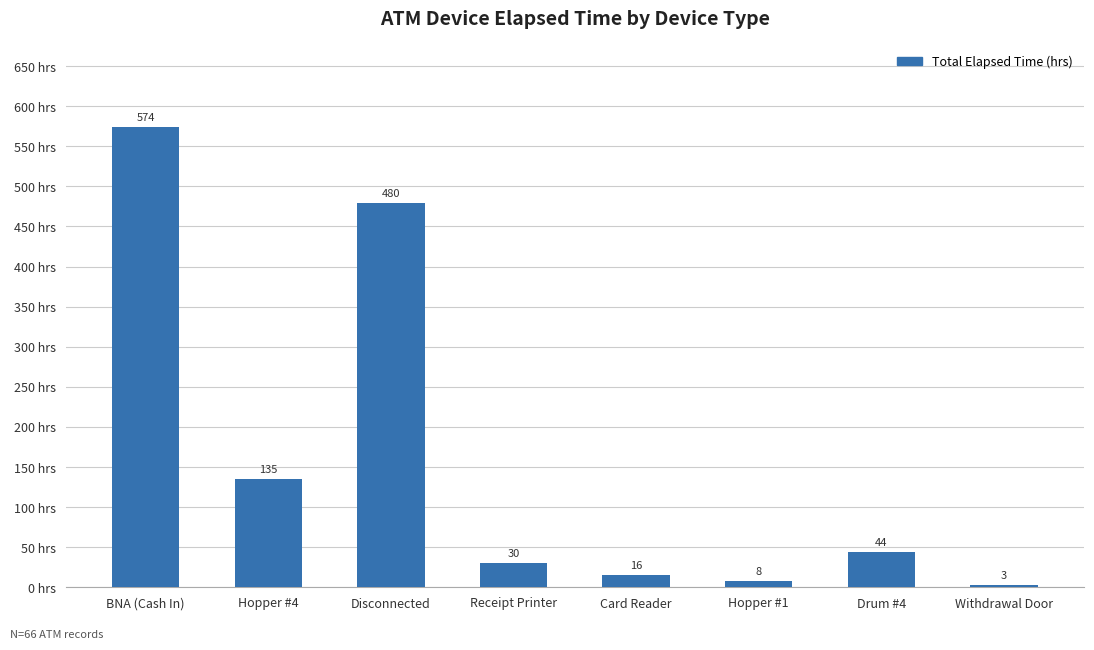

The value at Disconnected is 742.2. True or false?

False